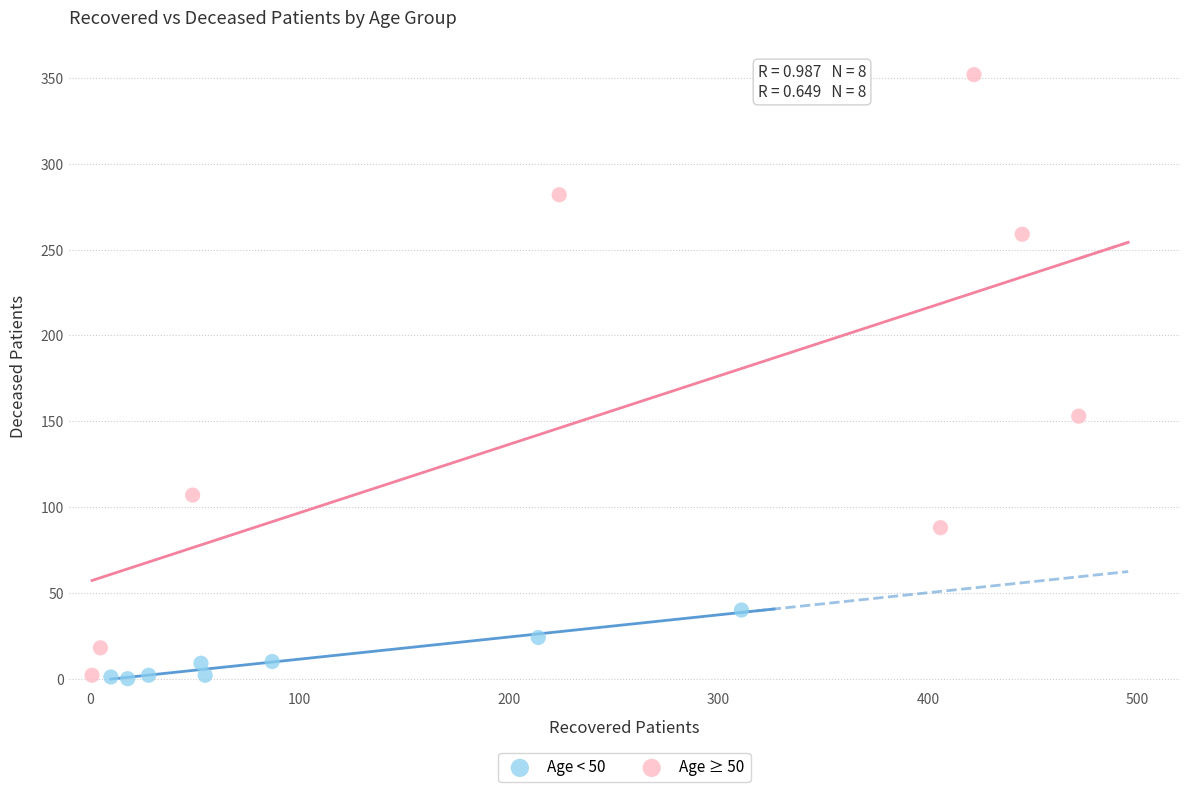

Which series contains the highest Y value?

Age ≥ 50